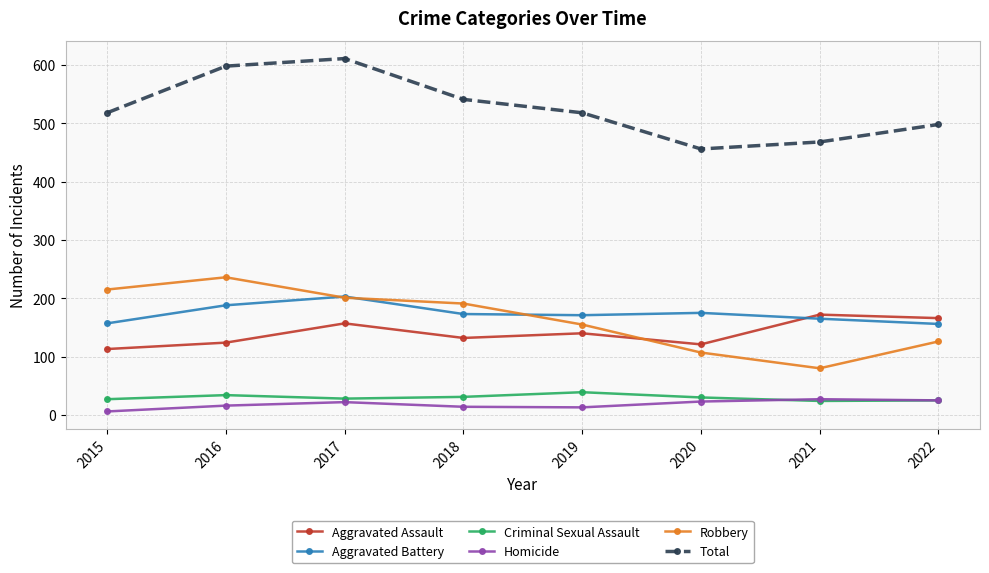

Where is the first local maximum for Homicide?

2017